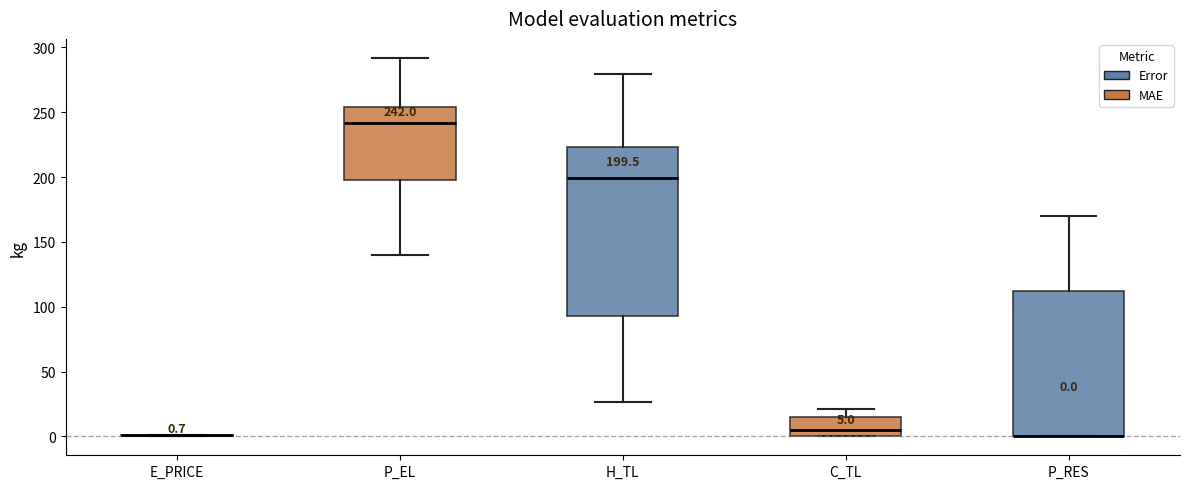

Which box is the tallest, from its lower edge to its upper edge?

H_TL